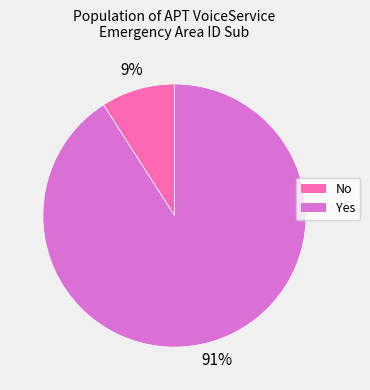

The No slice represents 9% of the pie. True or false?

True